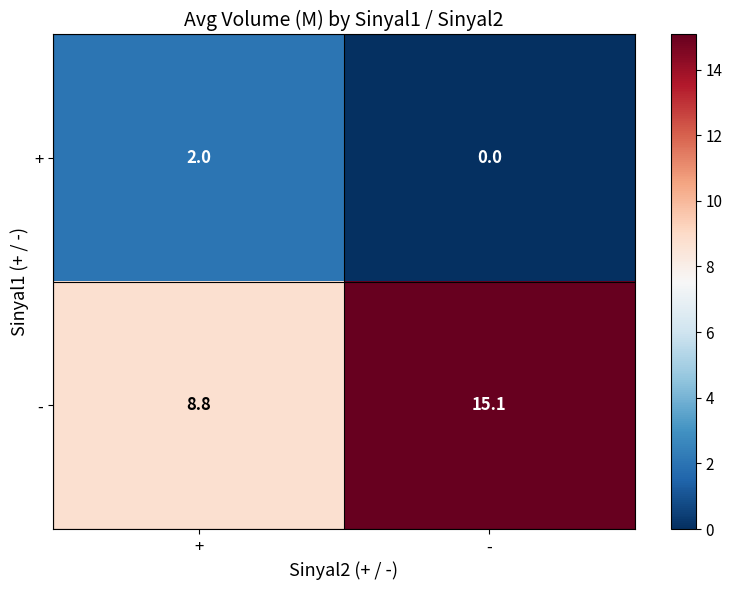

What is the difference between the + values at - and +?

2.0